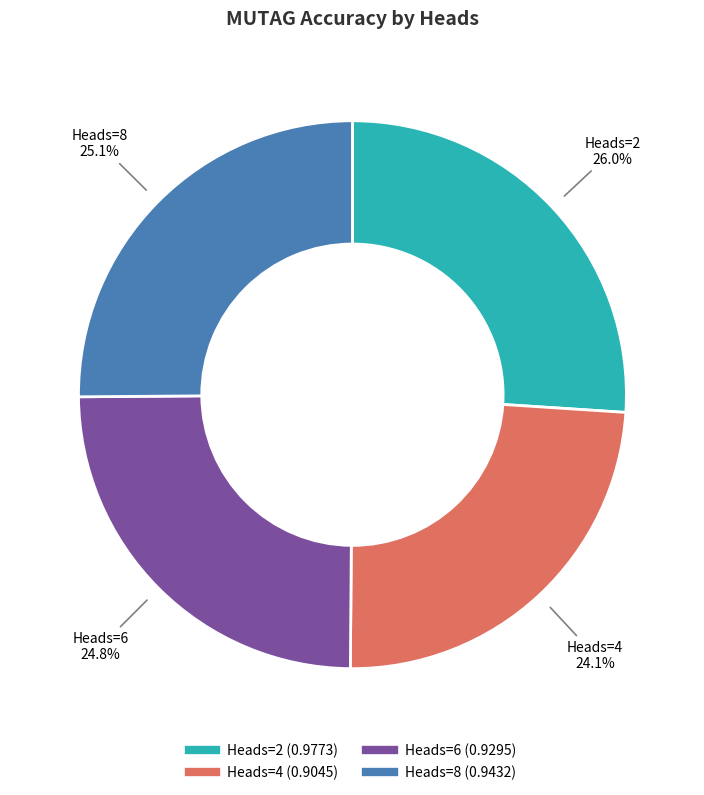

Is there any slice that represents more than half of the pie?

No